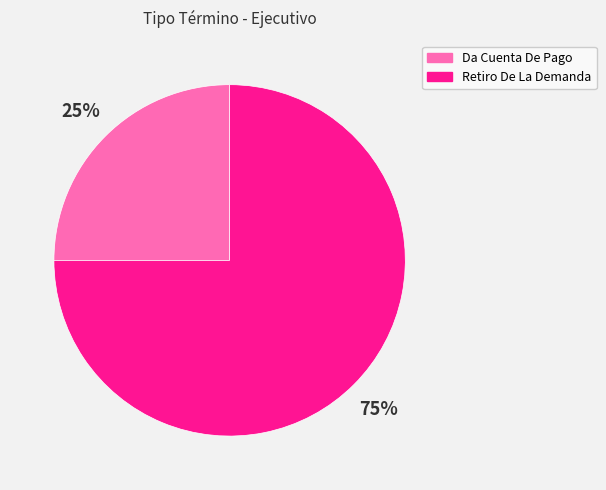

Between Da Cuenta De Pago and Retiro De La Demanda, which is larger?

Retiro De La Demanda